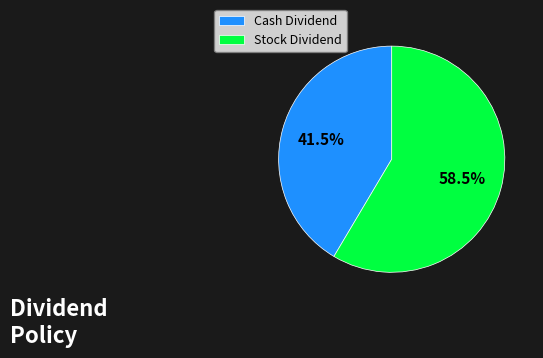

Combined, what portion of the pie is Cash Dividend and Stock Dividend?

100.0%